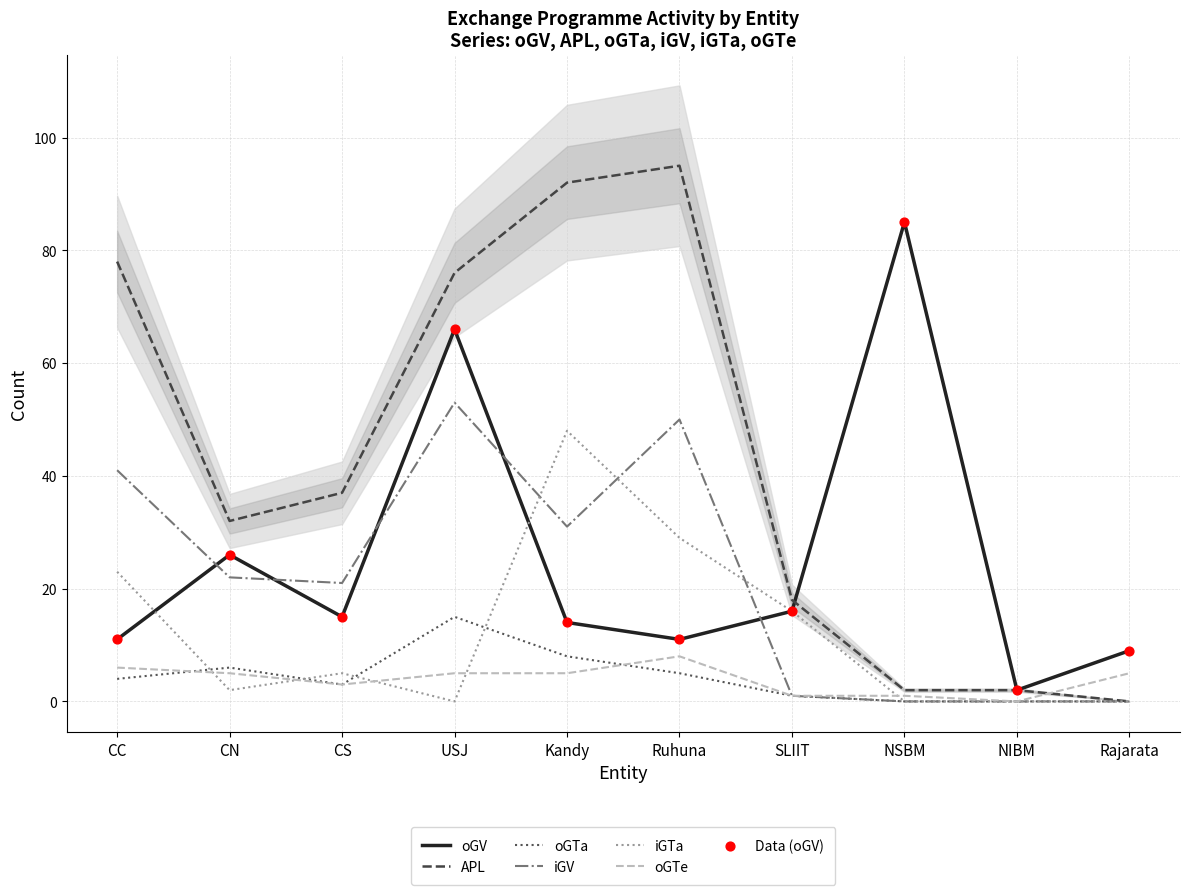

Which series contains the highest Y value?

APL